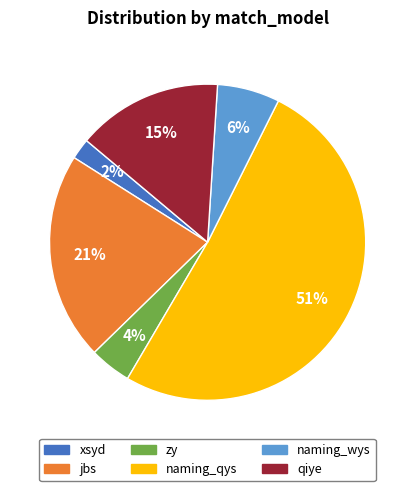

To the nearest percent, what is the difference between the largest and smallest slice percentages?

49%